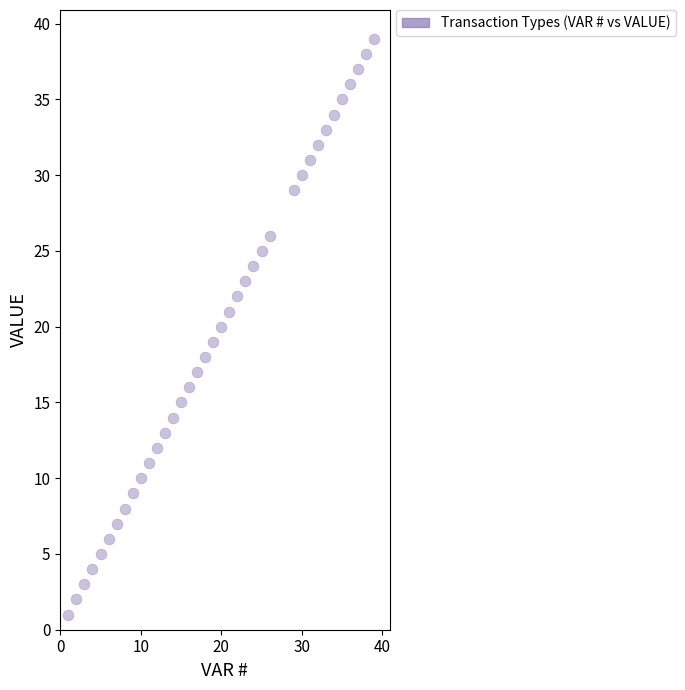

What is the range of X values (max minus min)?

38